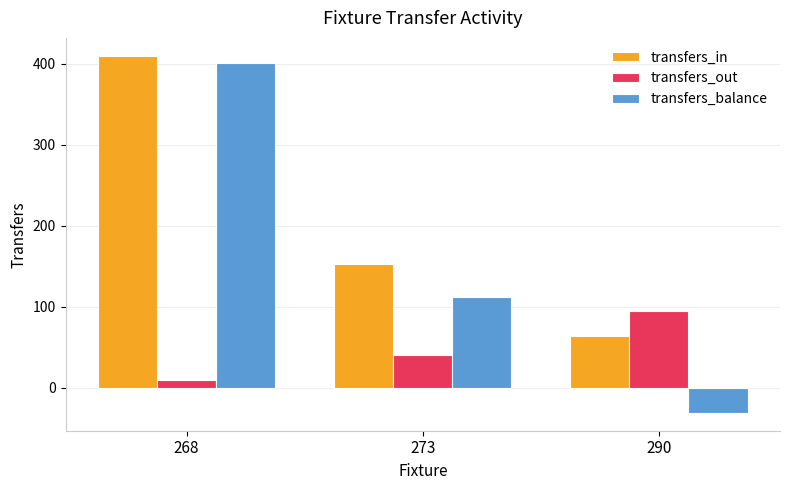

Reading left to right, transcribe all the data shown in this chart.

transfers_in: 268=410	273=153	290=64
transfers_out: 268=9	273=41	290=95
transfers_balance: 268=401	273=112	290=-31